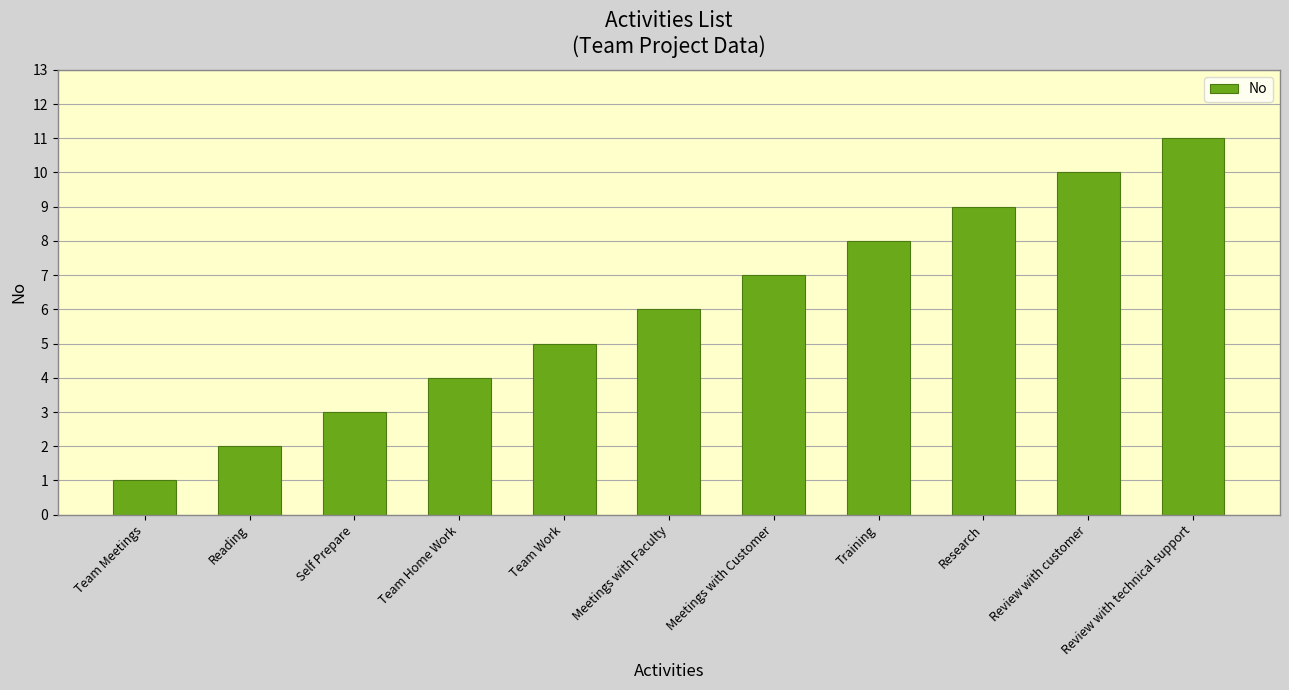

What is the change in value from Team Work to Meetings with Faculty?

+1